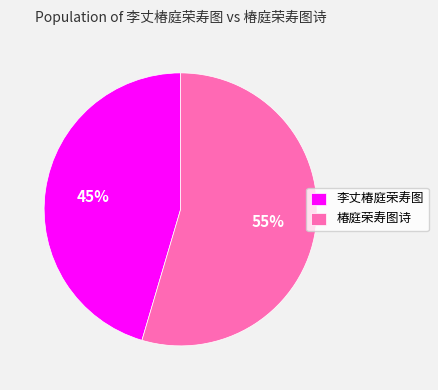

What percentage is the 椿庭荣寿图诗 slice, to the nearest percent?

55%